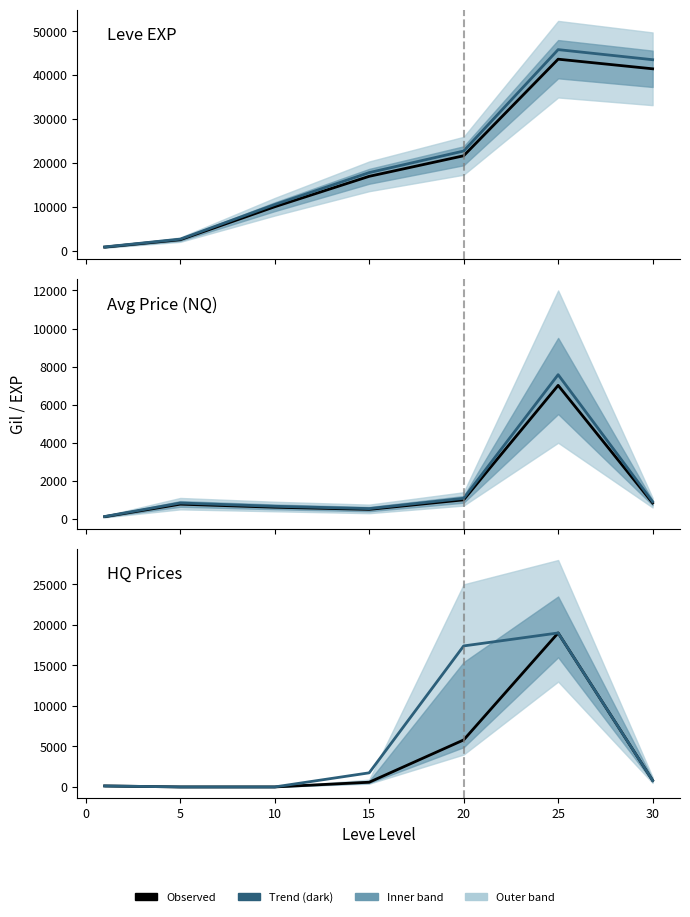

How many interior local peaks does the Avg Price trend series have?

2